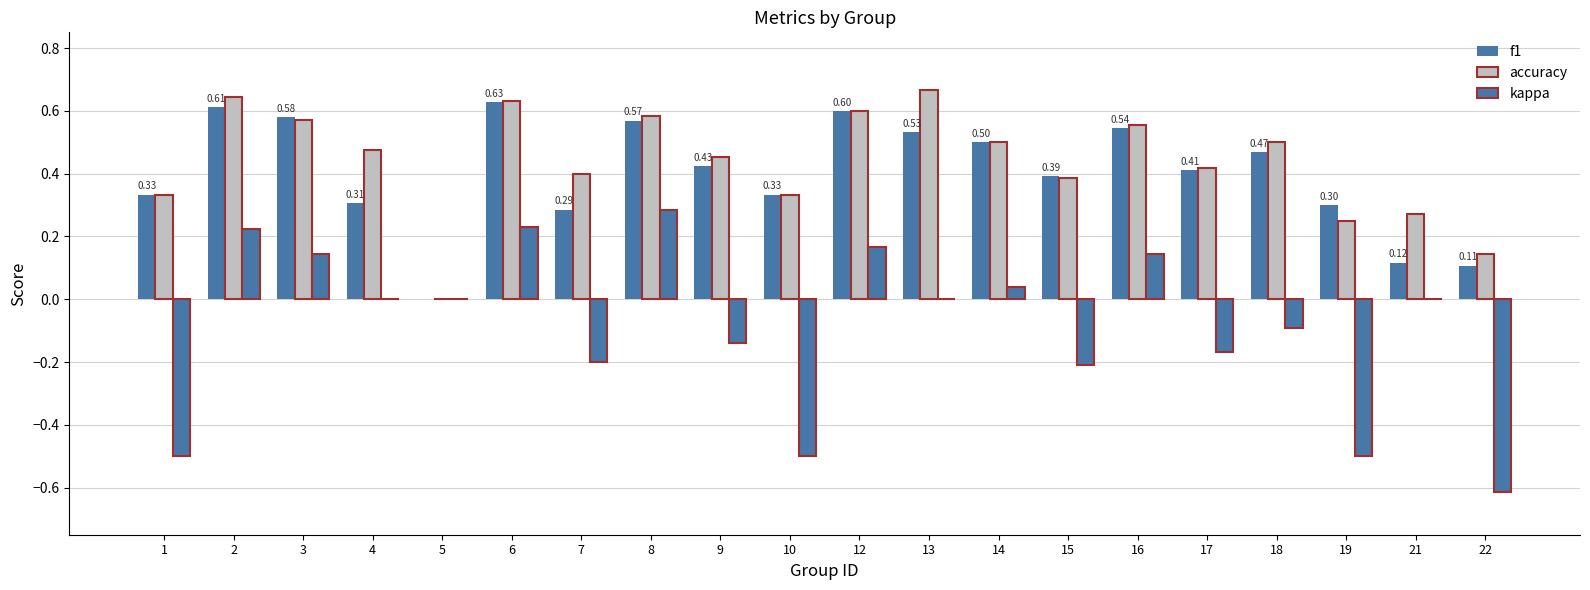

Reading left to right, extract all data points from this chart.

f1: 0.3	0.6	0.6	0.3	0.0	0.6	0.3	0.6	0.4	0.3	0.6	0.5	0.5	0.4	0.5	0.4	0.5	0.3	0.1	0.1
accuracy: 0.3	0.6	0.6	0.5	0.0	0.6	0.4	0.6	0.5	0.3	0.6	0.7	0.5	0.4	0.6	0.4	0.5	0.2	0.3	0.1
kappa: -0.5	0.2	0.1	0.0	0.0	0.2	-0.2	0.3	-0.1	-0.5	0.2	0.0	0.0	-0.2	0.1	-0.2	-0.1	-0.5	0.0	-0.6